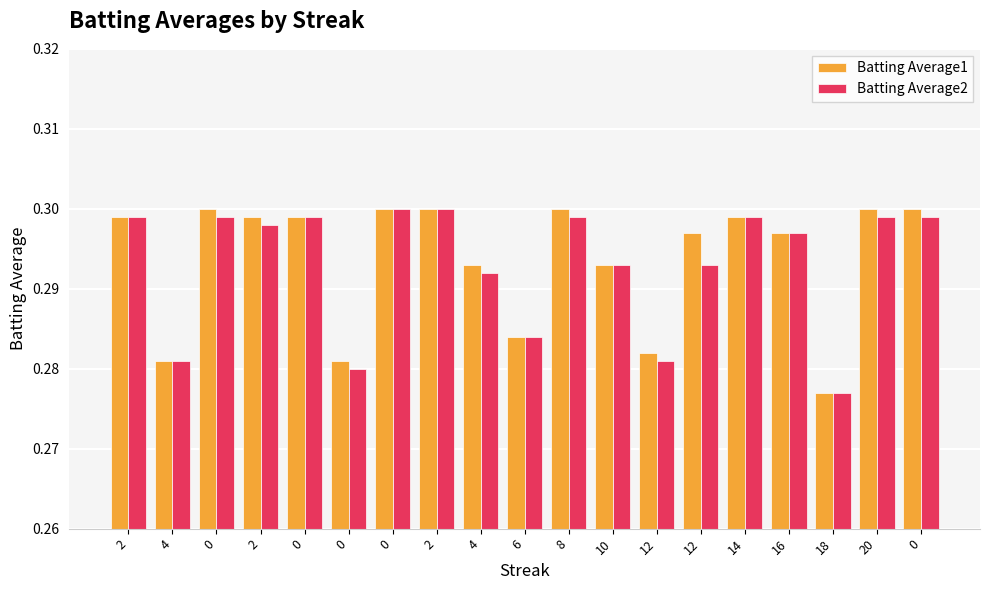

The Batting Average2 series shows 0.3 at 6. True or false?

True